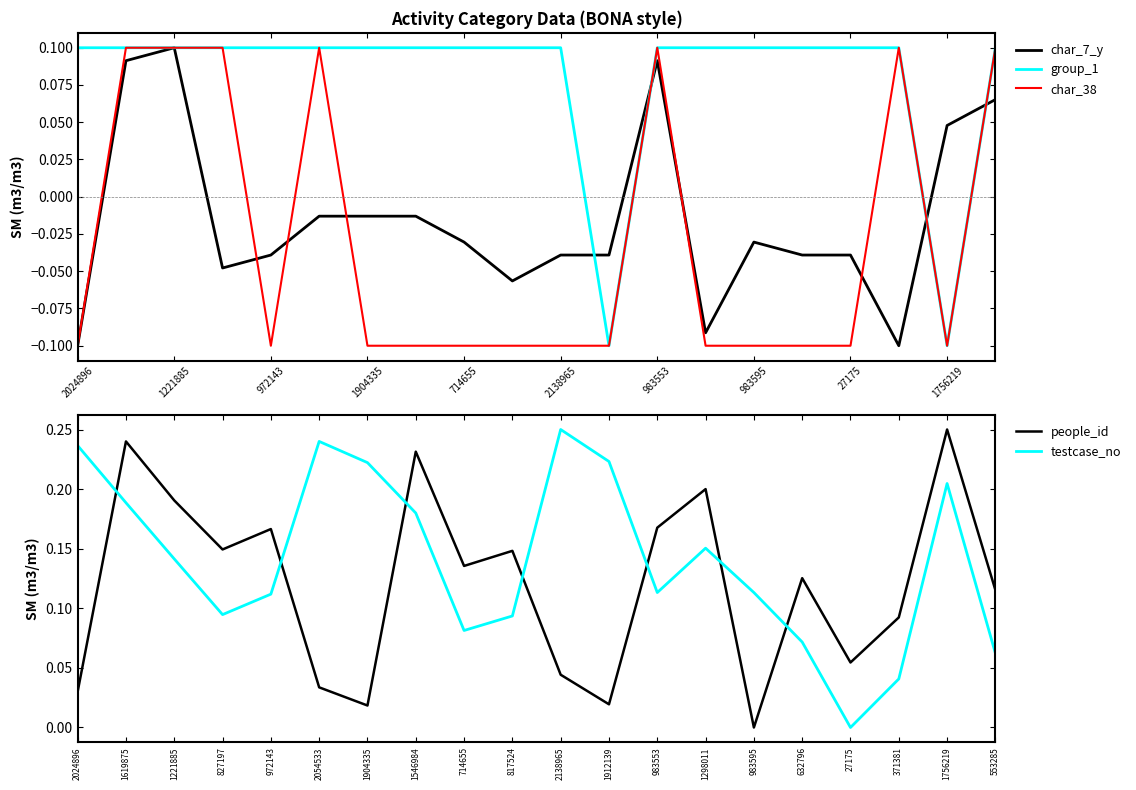

At which label is people_id closest to 0?

983595